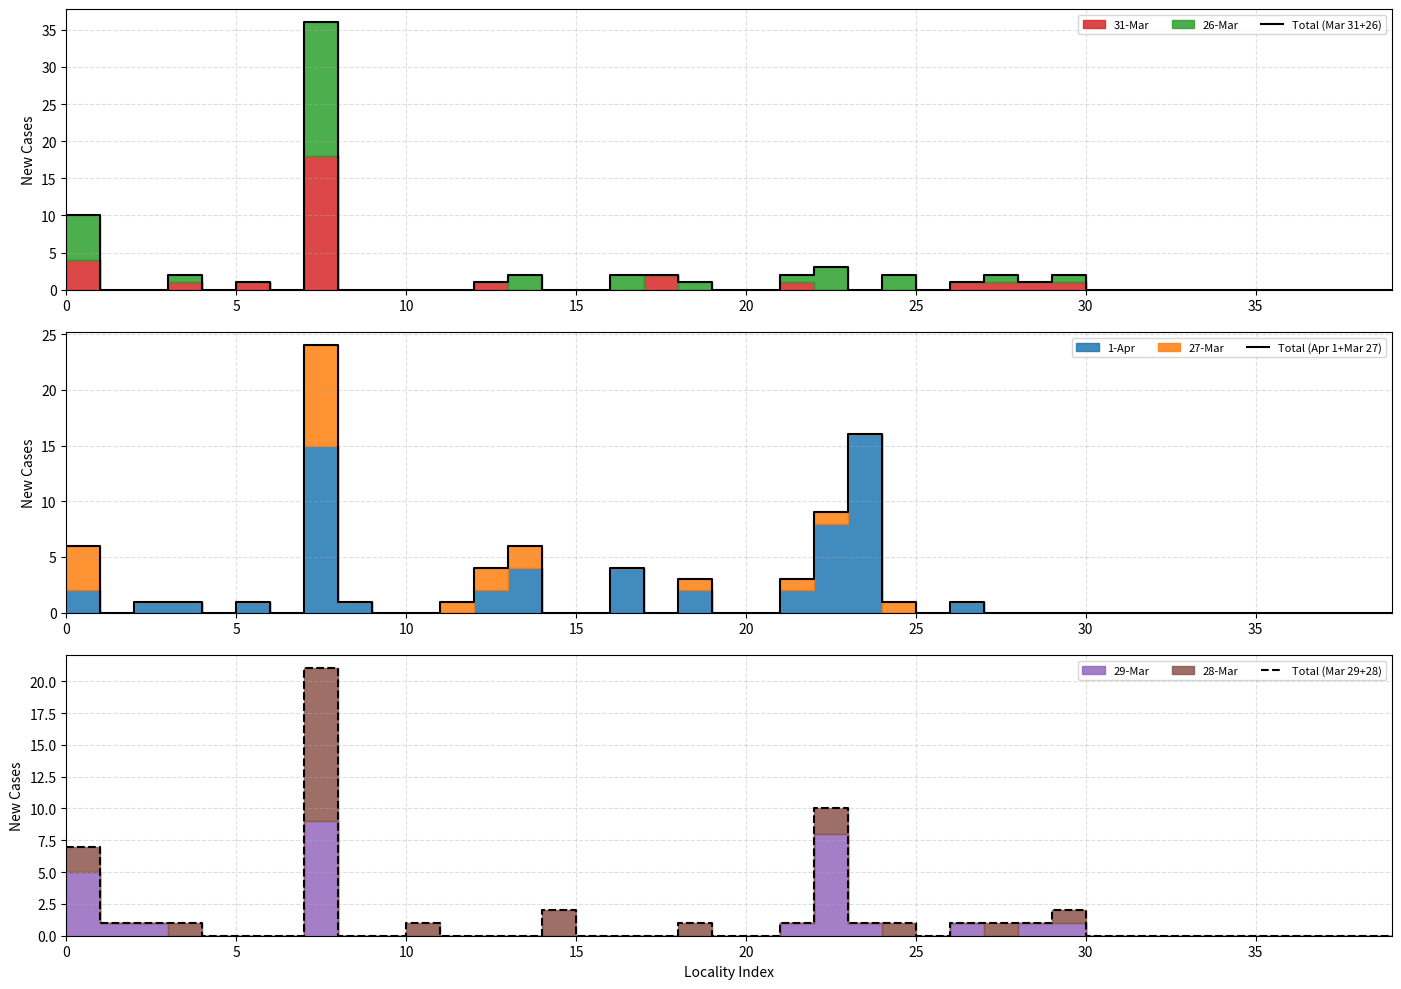

Which series ends up on top after the final intersection of Total (Apr 1+Mar 27) and Total (Mar 29+28)?

Total (Apr 1+Mar 27)